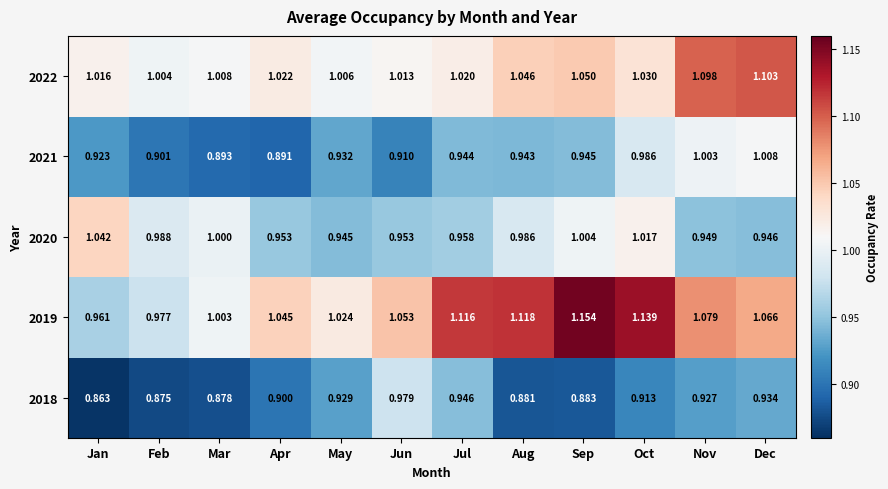

At which category is the sum across all series the highest?

Oct